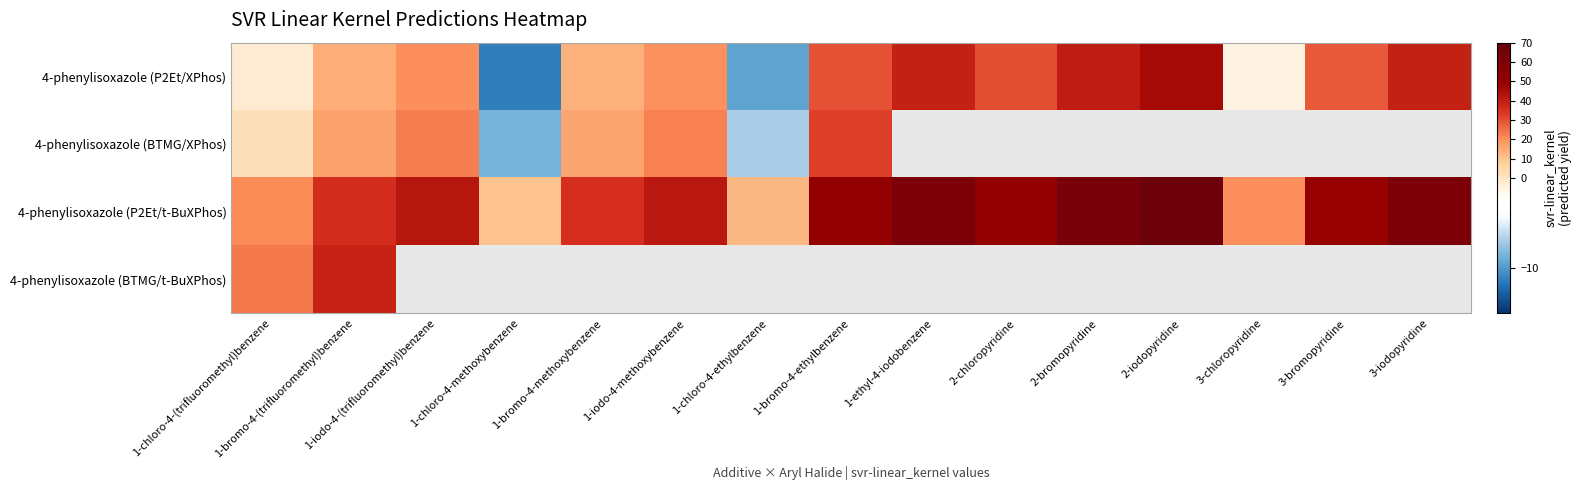

How many data points in 4-phenylisoxazole (P2Et/t-BuXPhos) are less than 42?

7